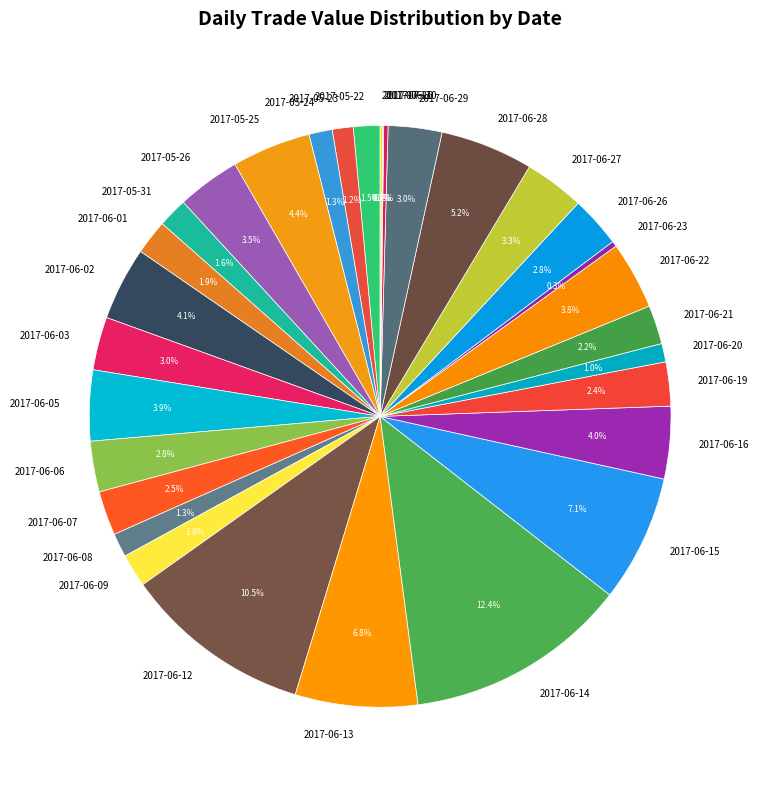

Does 2017-05-24 represent more than half of the total?

No